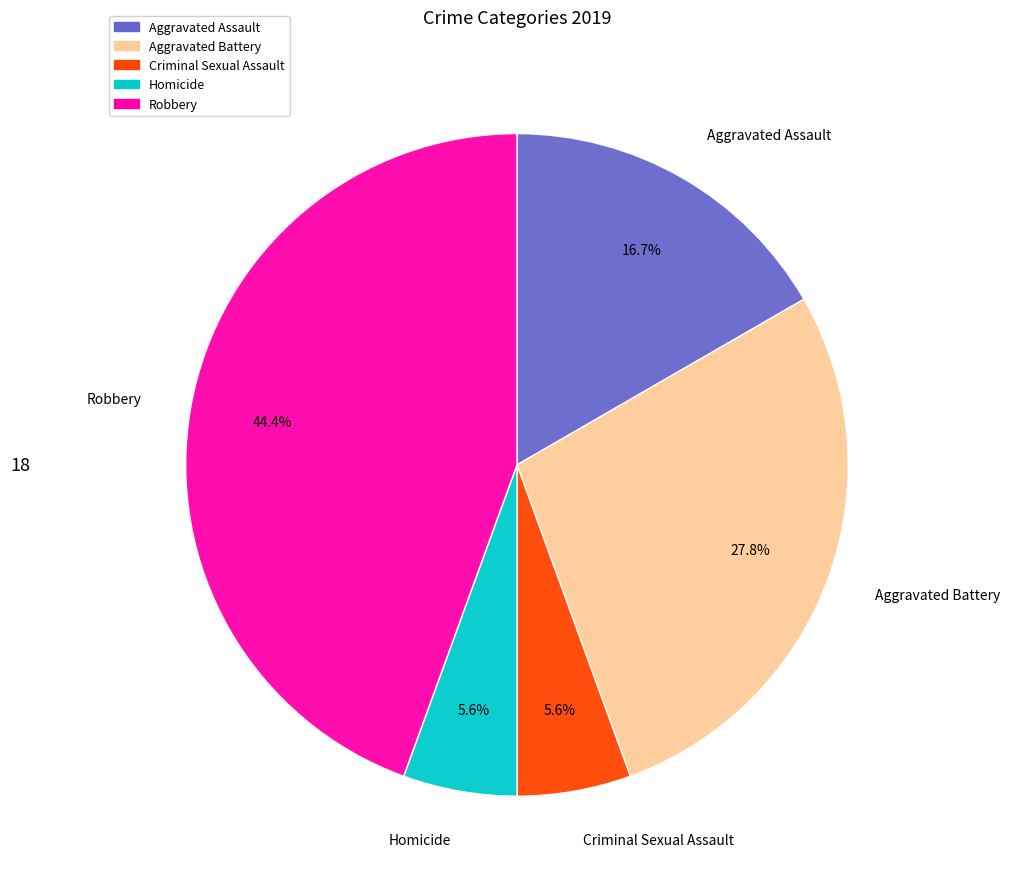

To the nearest percent, what is the average slice percentage?

20%